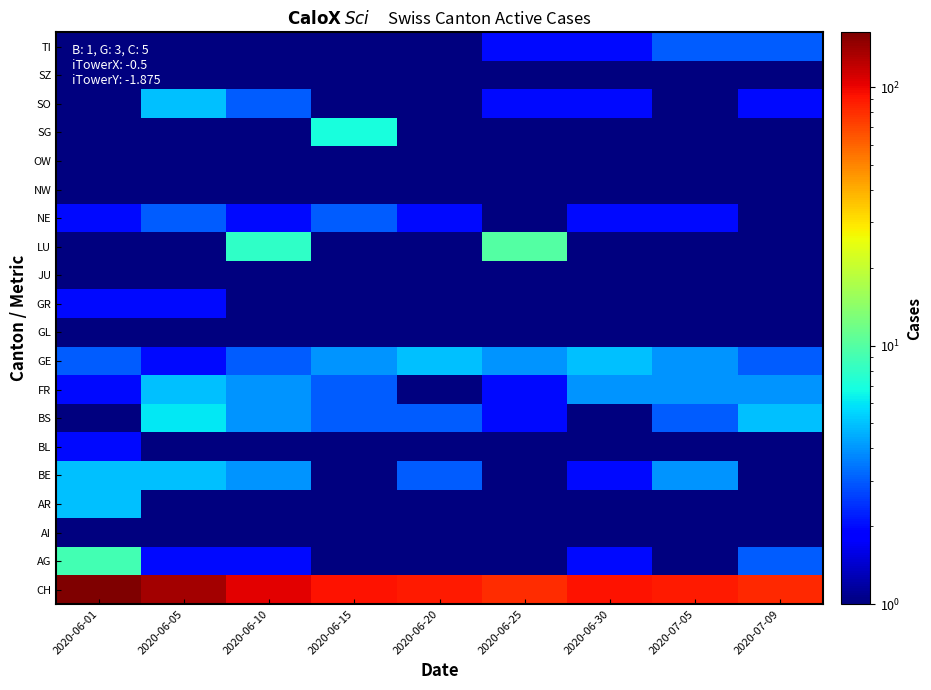

At which category is the sum across all series the highest?

2020-06-01